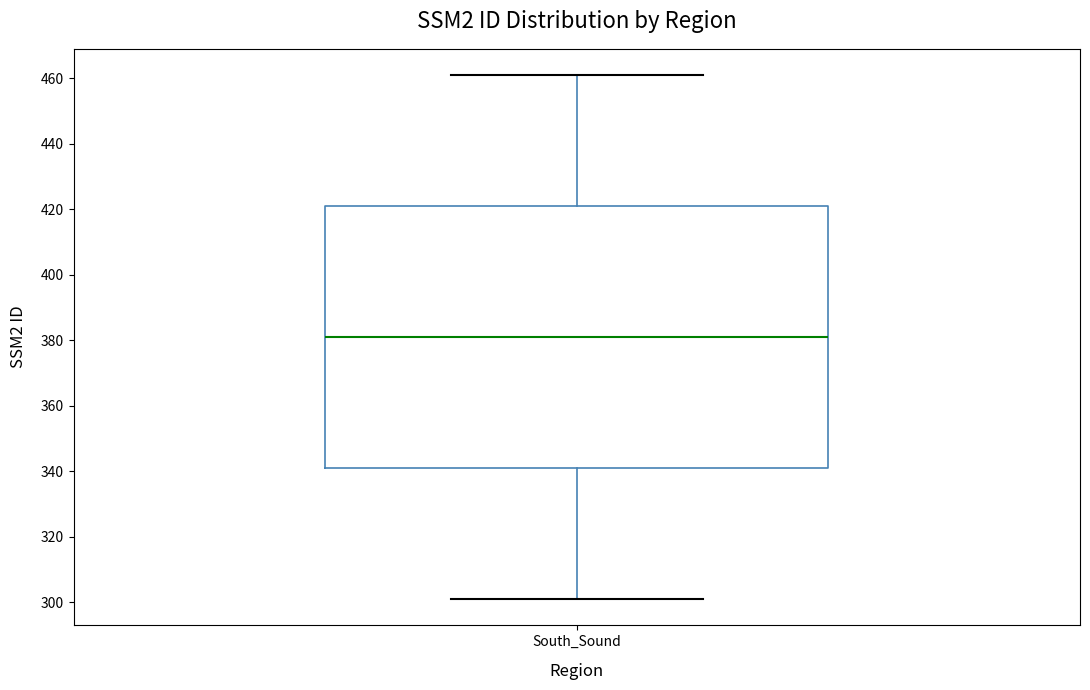

Transcribe this box plot: give where the median line is, the range the box spans, and where the two whiskers end, as read against the y-axis. The values are not printed on the chart, so give them approximately, as read against the axis.

median 382, box 342 to 422, whiskers 302 to 462